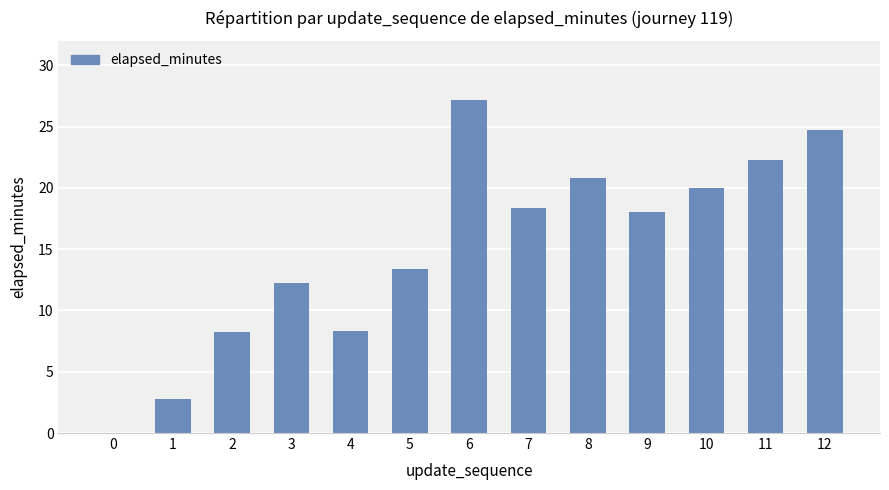

The value at 11 is 22.2. True or false?

True